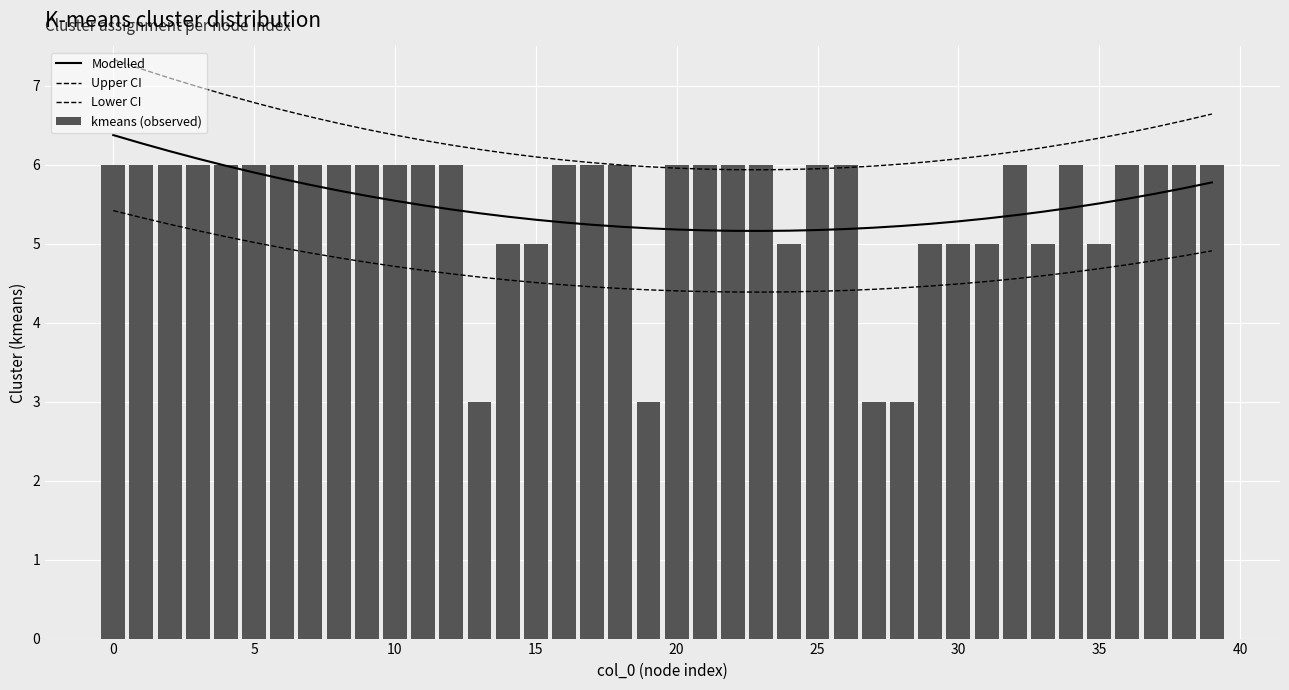

What is the highest value of the Upper CI series?

7.3